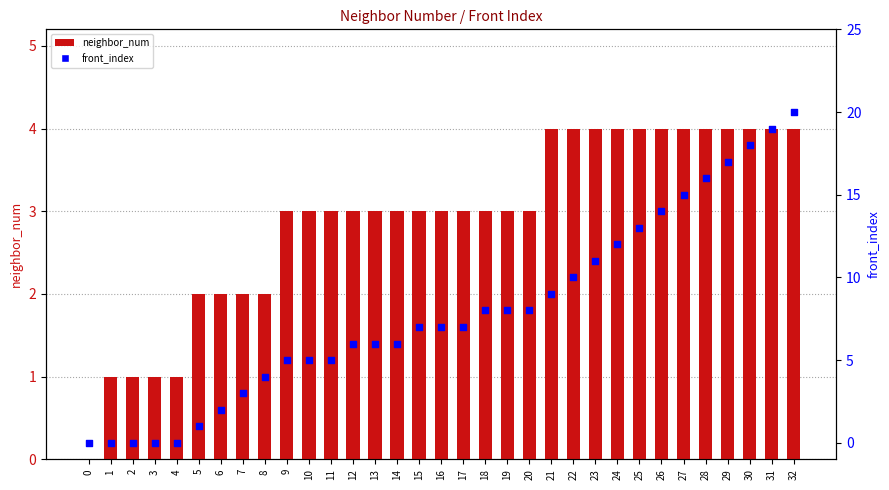

What are all the series names shown in the legend?

neighbor_num, front_index